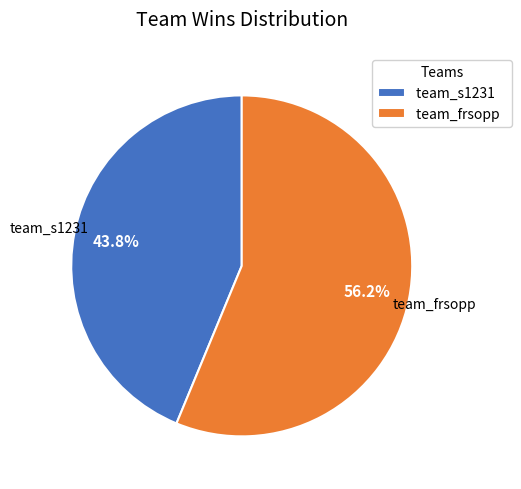

To the nearest percent, what portion does team_s1231 represent?

44%